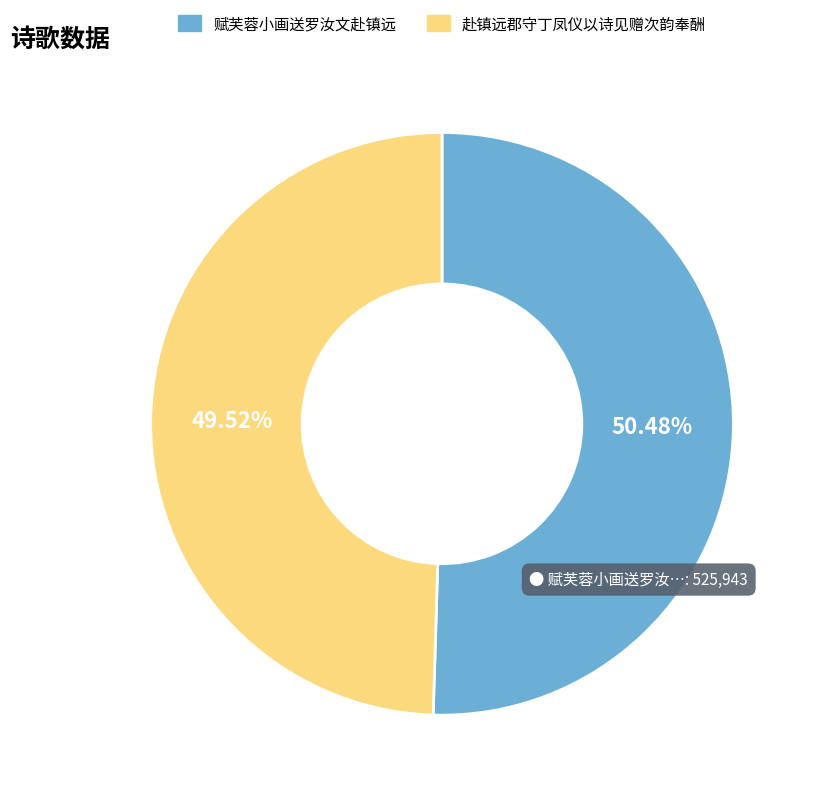

What is the smallest slice in the pie chart?

赴镇远郡守丁凤仪以诗见赠次韵奉酬